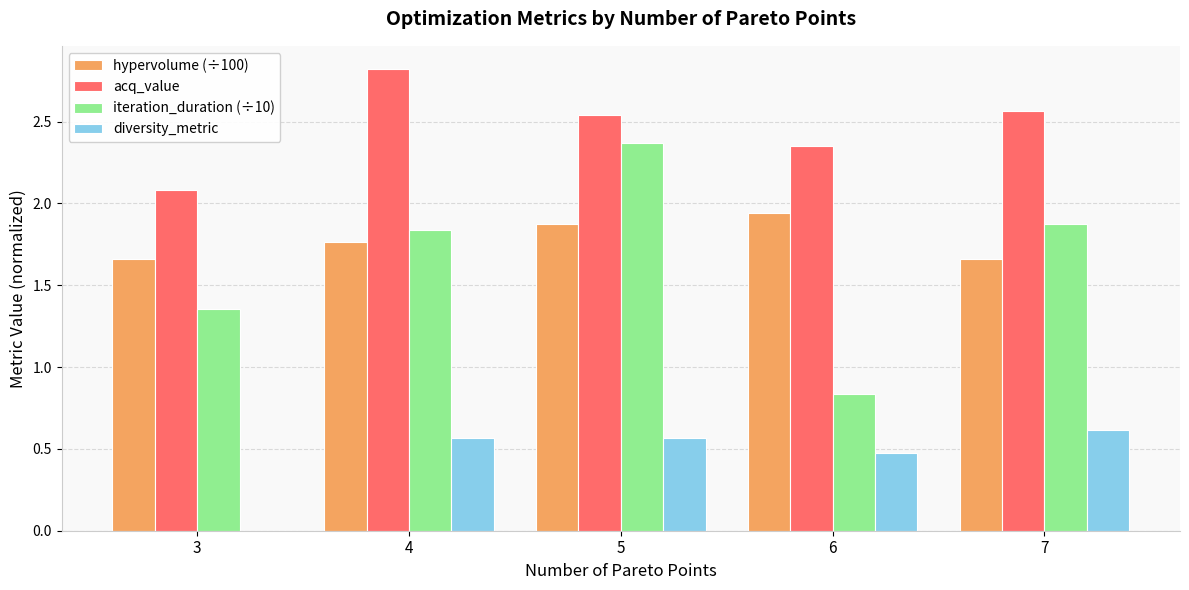

Which series changed the most between 4 and 7?

acq_value